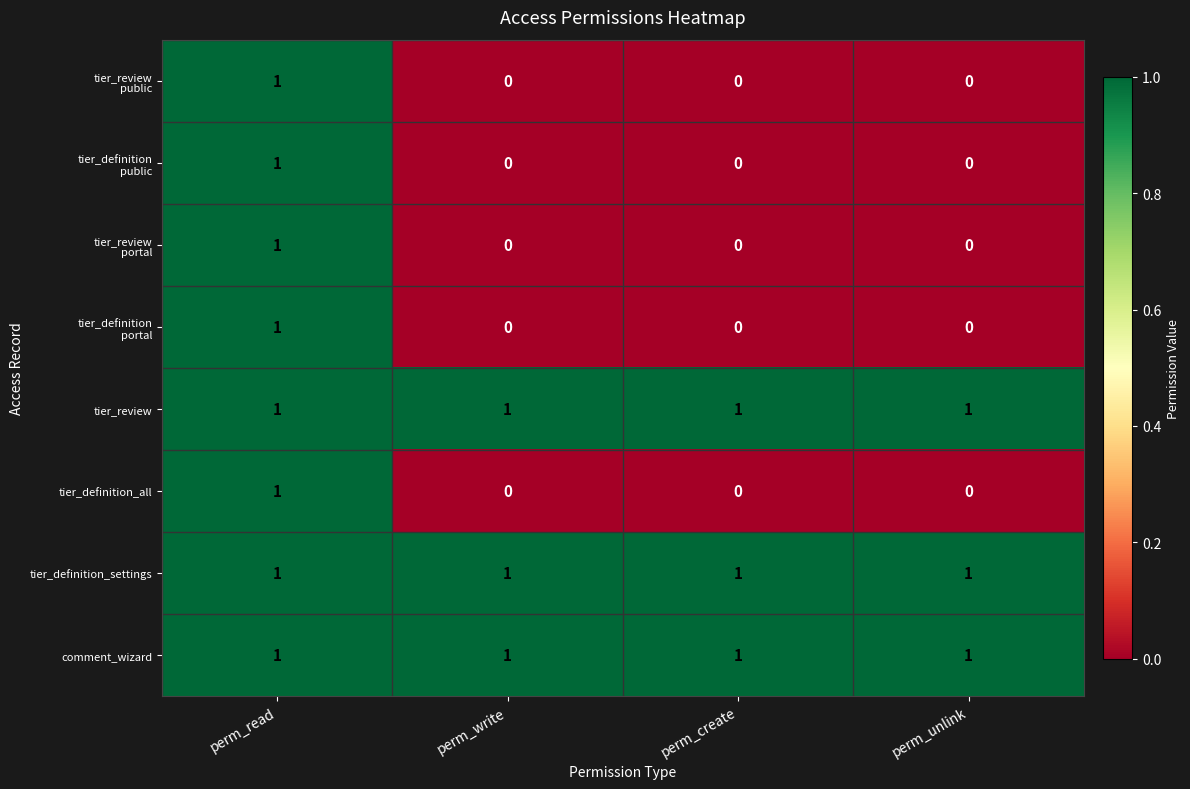

Is it true that tier_review equals 0 at perm_create?

False